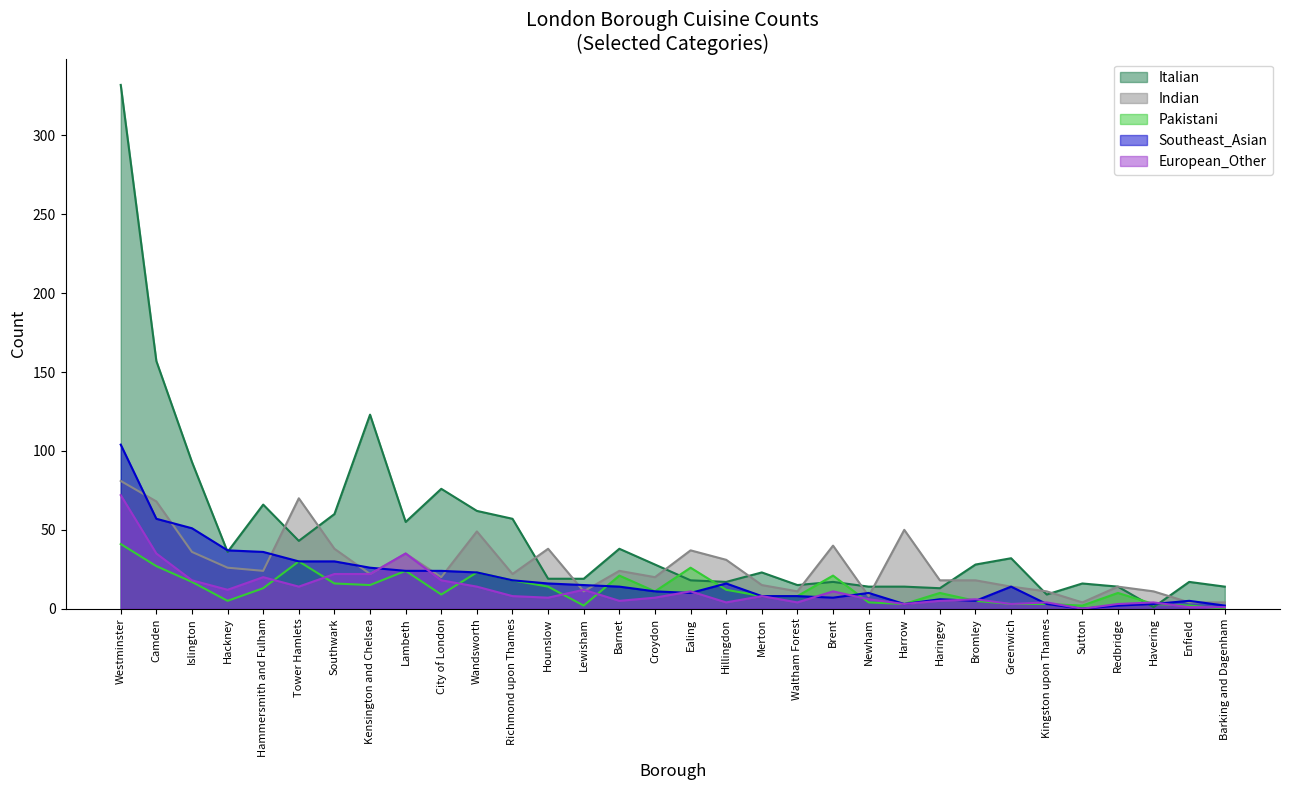

What is the difference between the second highest and minimum values in the European_Other series?

35